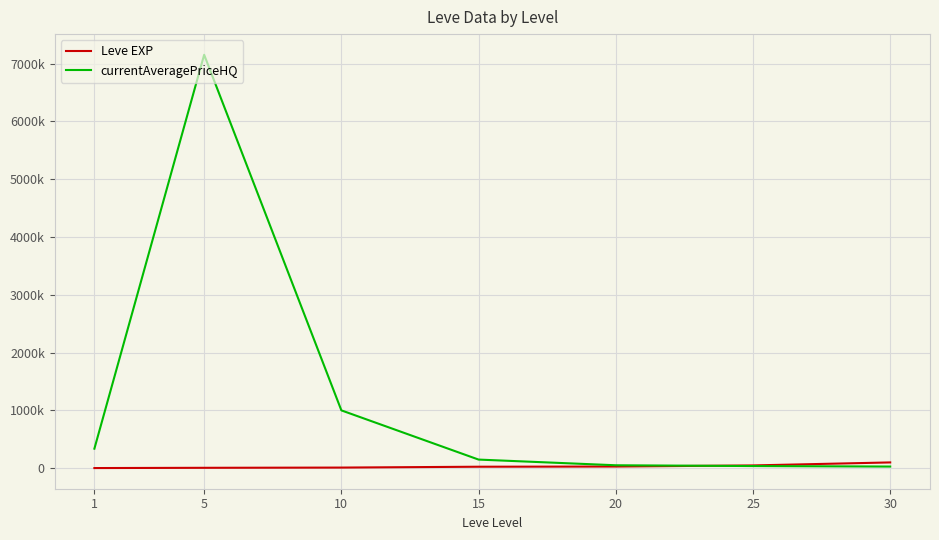

List the series in order of their peak value, lowest first.

Leve EXP, currentAveragePriceHQ